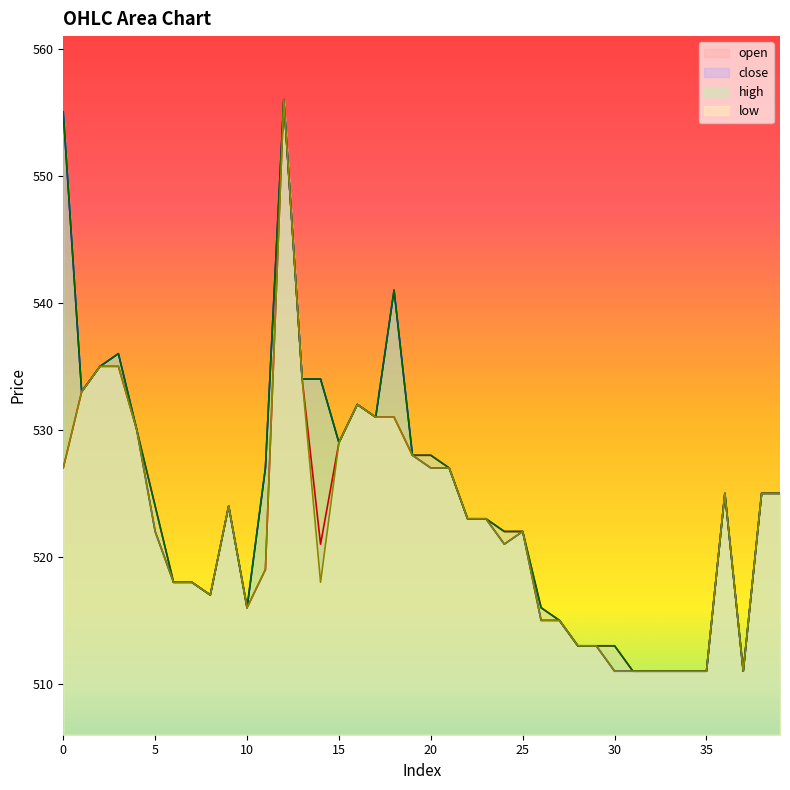

True or false: low and high cross at least once.

False